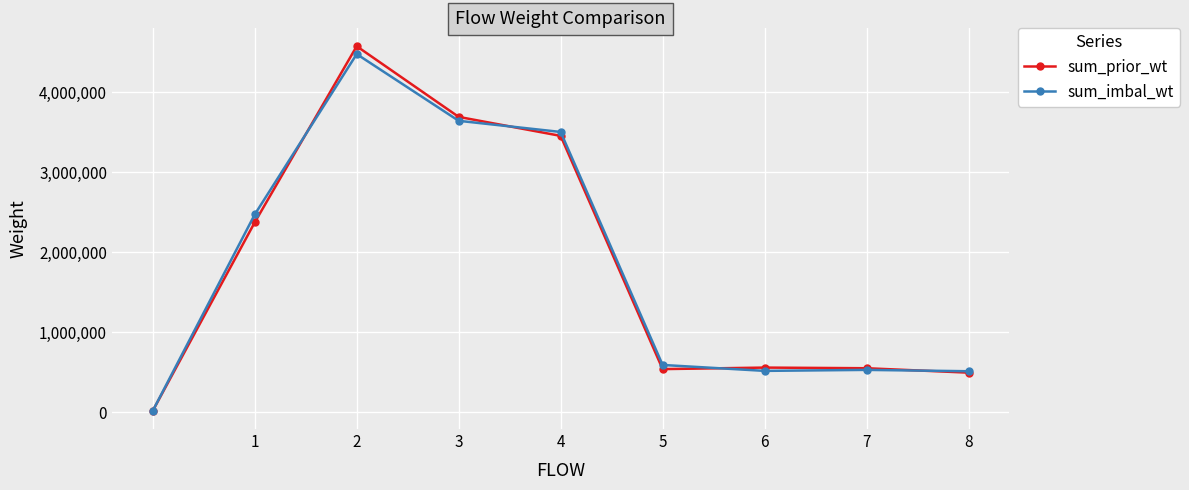

What is the maximum value for sum_prior_wt?

4577944.5